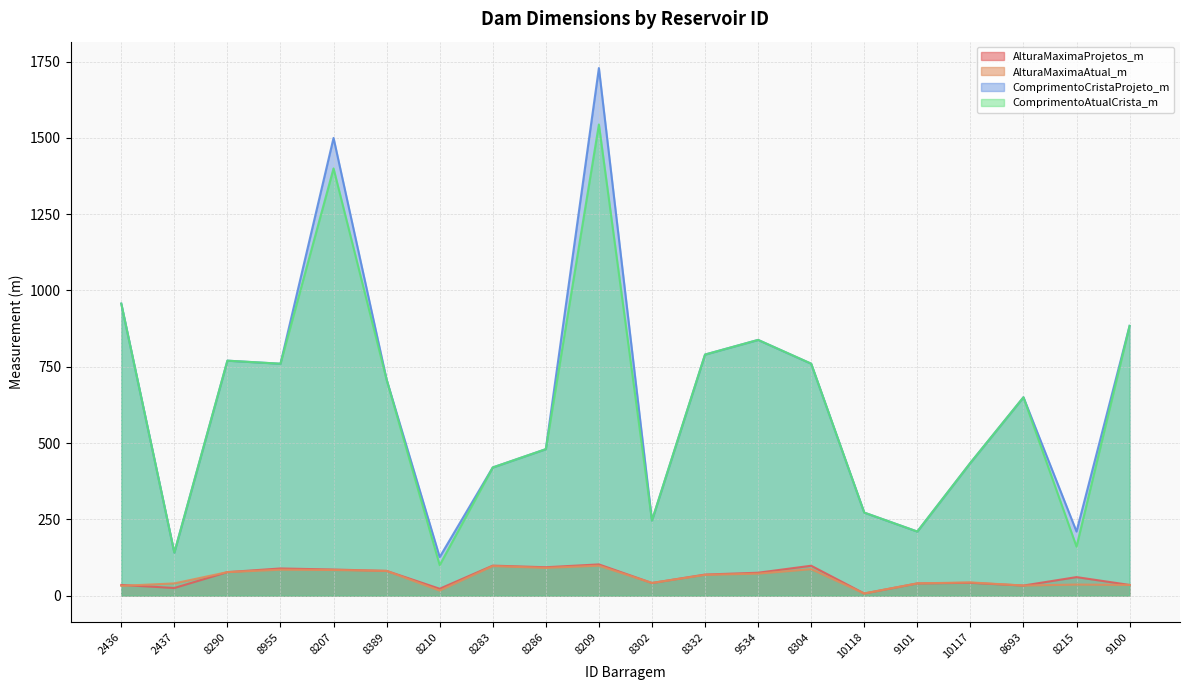

Read the ComprimentoCristaProjeto_m value at 9534.

838.0